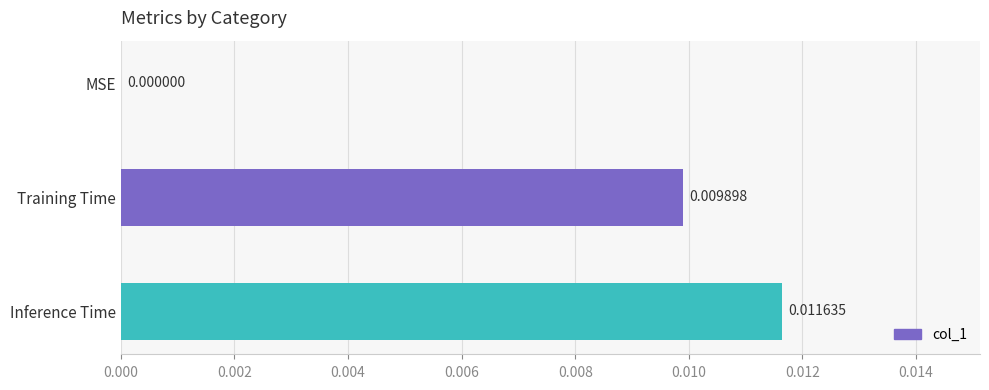

Which label corresponds to the largest value in the chart?

Inference Time